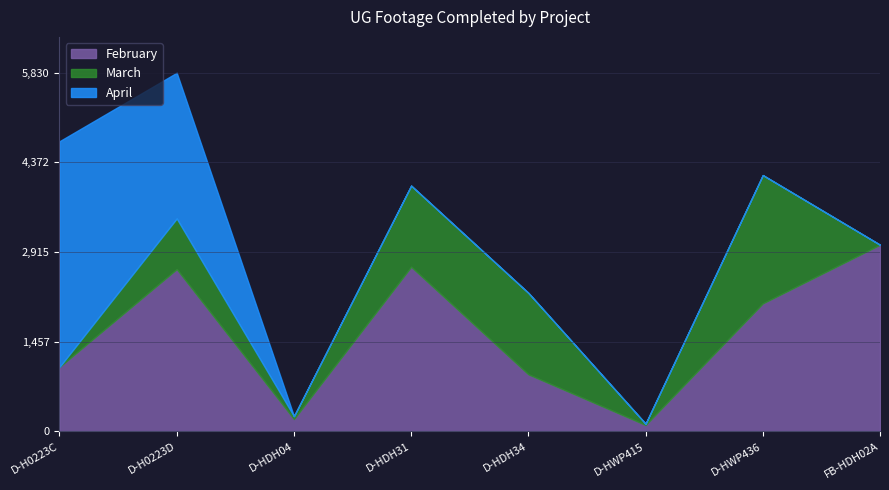

Does the chart have visible grid lines?

Yes